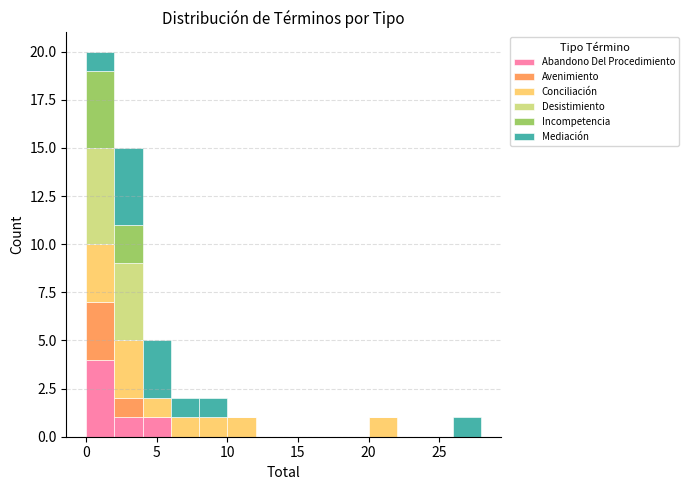

Reading left to right, list every stacked bar in this chart as the range it spans on the x-axis followed by its total height. The values are not printed on the chart, so give them approximately, as read against the axis.

0 to 2: 20
2 to 4: 15
4 to 6: 5
6 to 8: 2
8 to 10: 2
10 to 12: 1
12 to 14: 0
14 to 16: 0
16 to 18: 0
18 to 20: 0
20 to 22: 1
22 to 24: 0
24 to 26: 0
26 to 28: 1